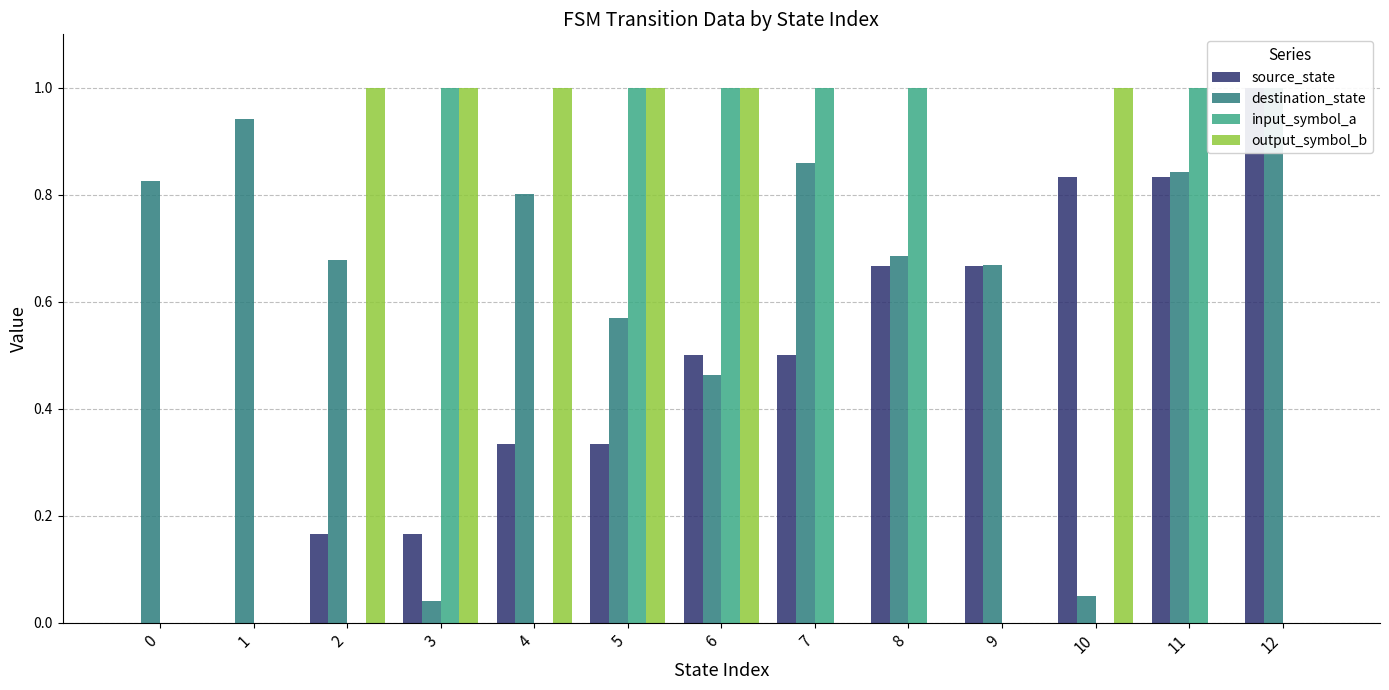

What is the spread (max minus min) of values at 8?

1.0